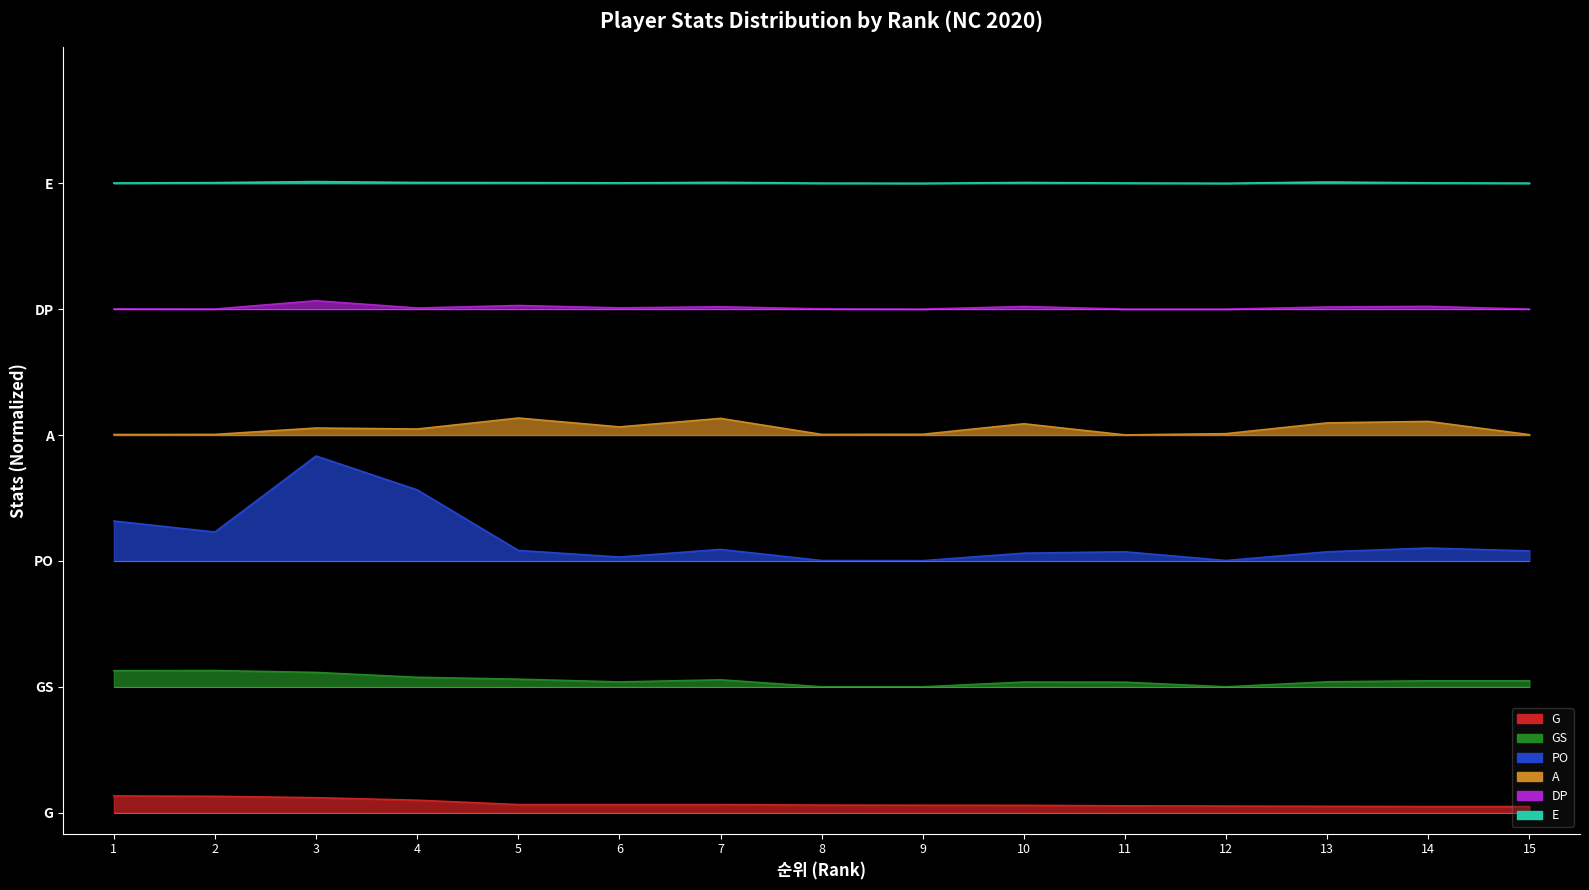

True or false: PO and E intersect in this chart.

False